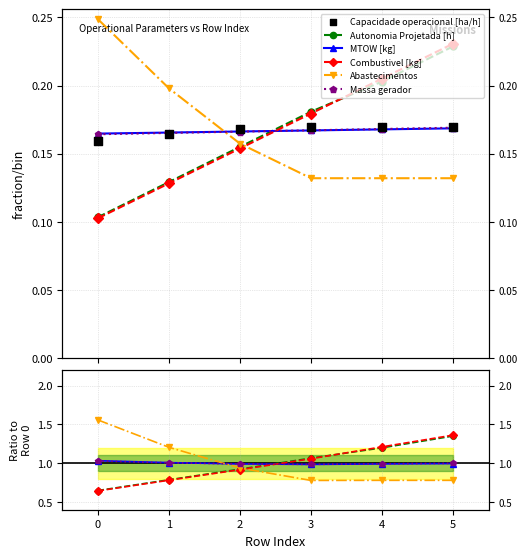

Which series has the largest Y range (max minus min)?

Abastecimentos